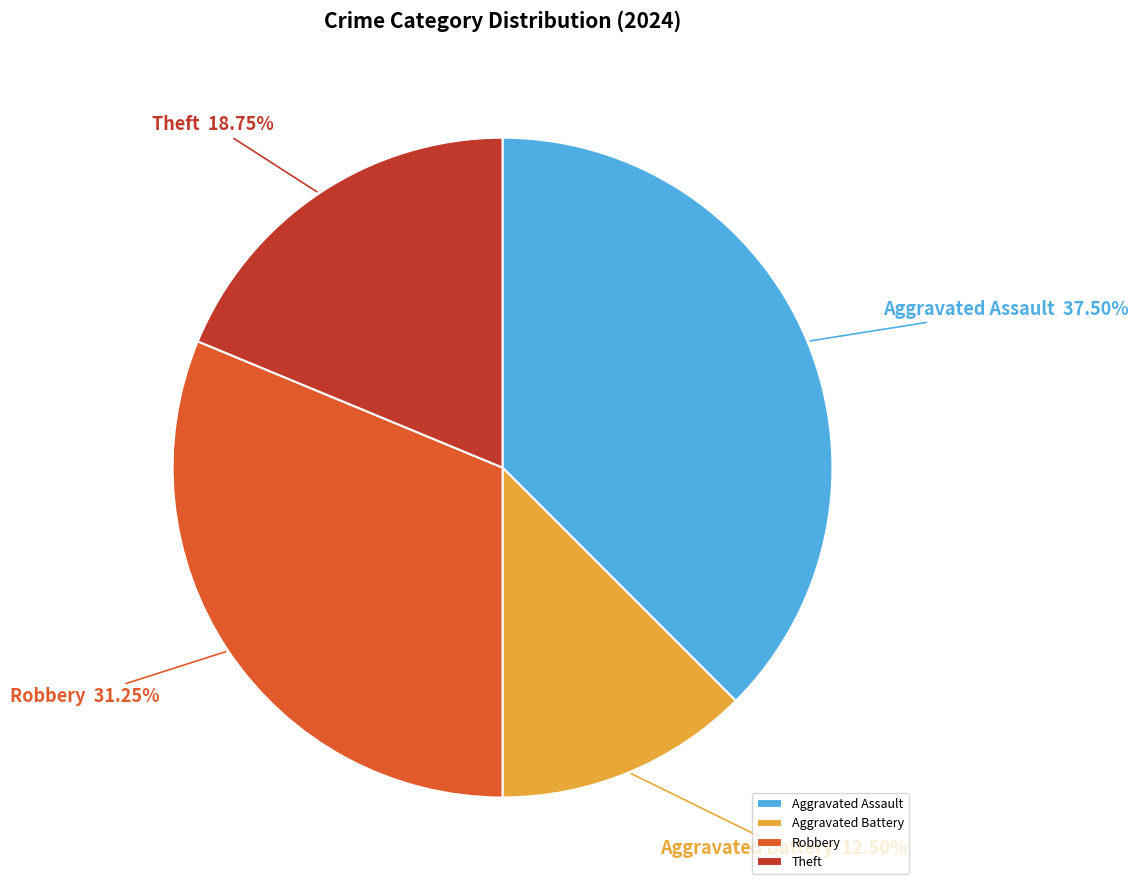

How much of the chart is everything except Aggravated Assault?

62.5%